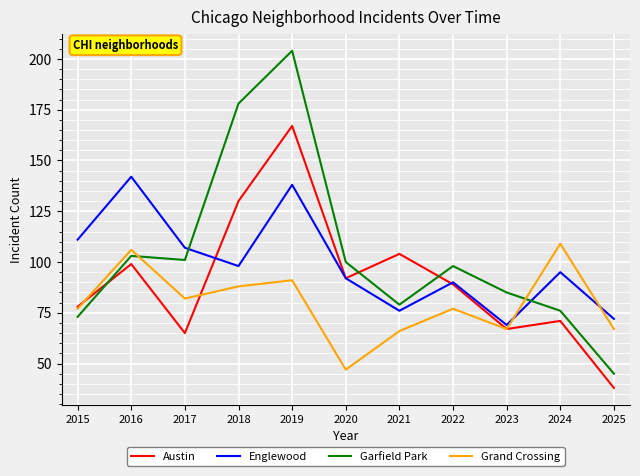

Reading left to right, what are all the values shown in this chart?

Austin: 78	99	65	130	167	92	104	89	67	71	38
Englewood: 111	142	107	98	138	92	76	90	69	95	72
Garfield Park: 73	103	101	178	204	100	79	98	85	76	45
Grand Crossing: 77	106	82	88	91	47	66	77	67	109	67